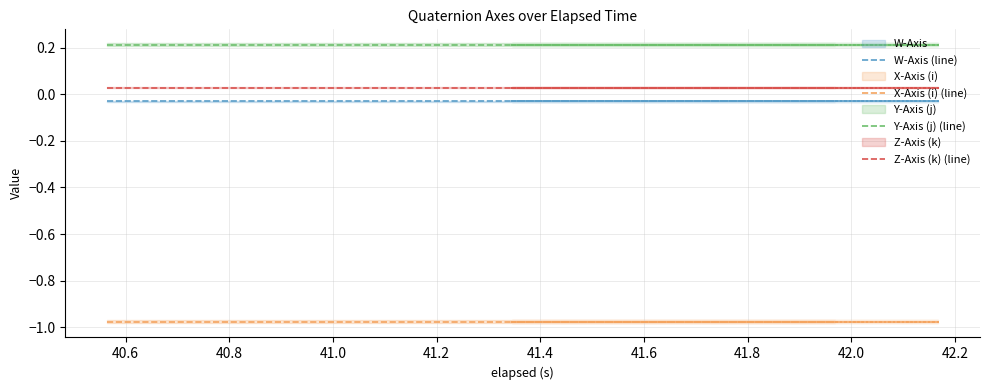

Does the chart display data point markers on the line(s)?

No